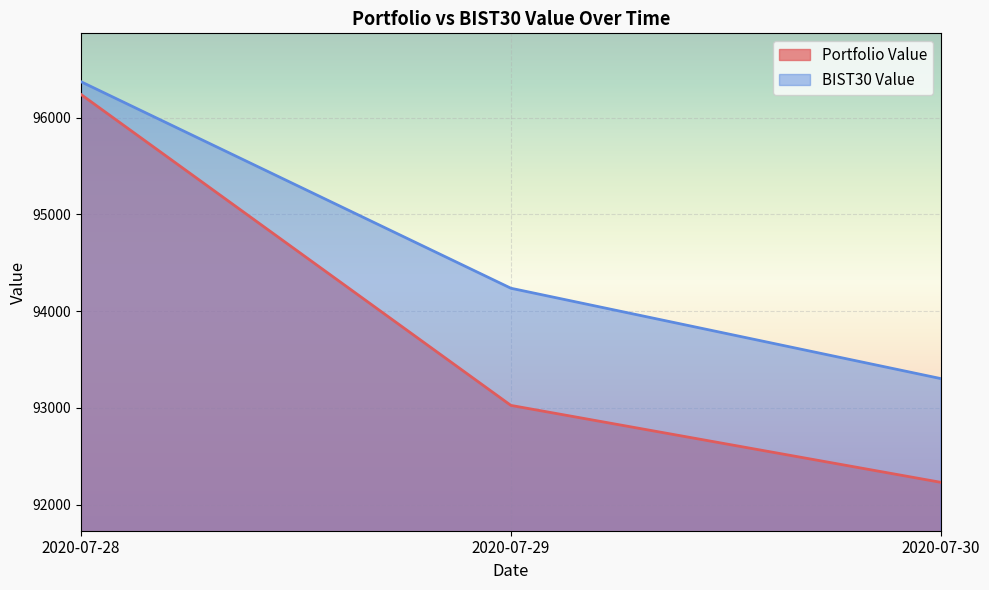

What are all the series names shown in the legend?

Portfolio Value, BIST30 Value